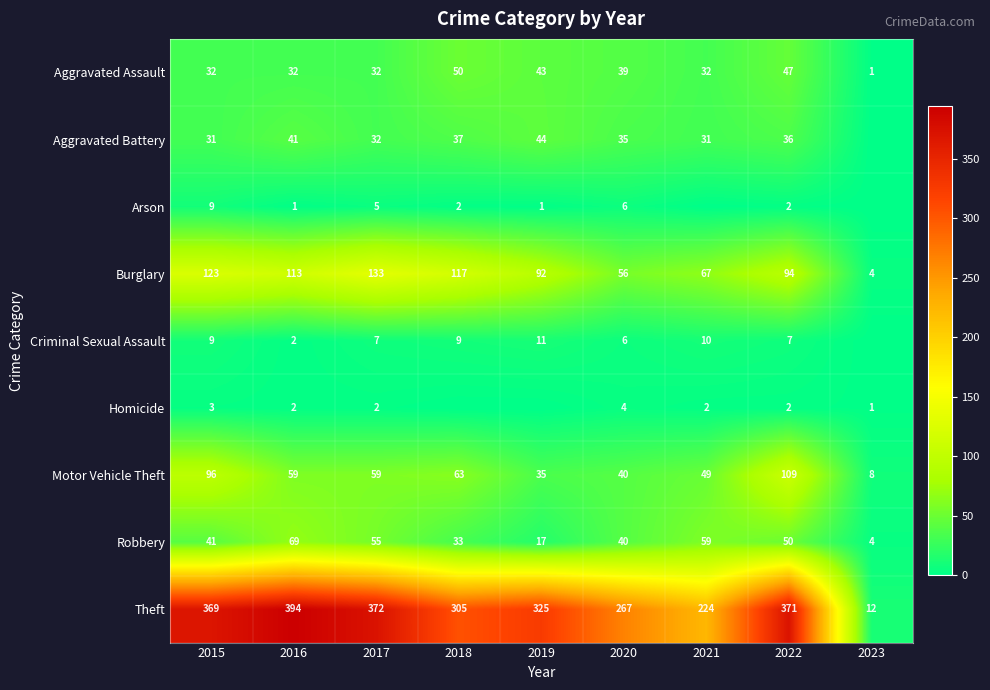

Is the value of Robbery at 2015 greater than the value of Aggravated Assault at 2018?

No